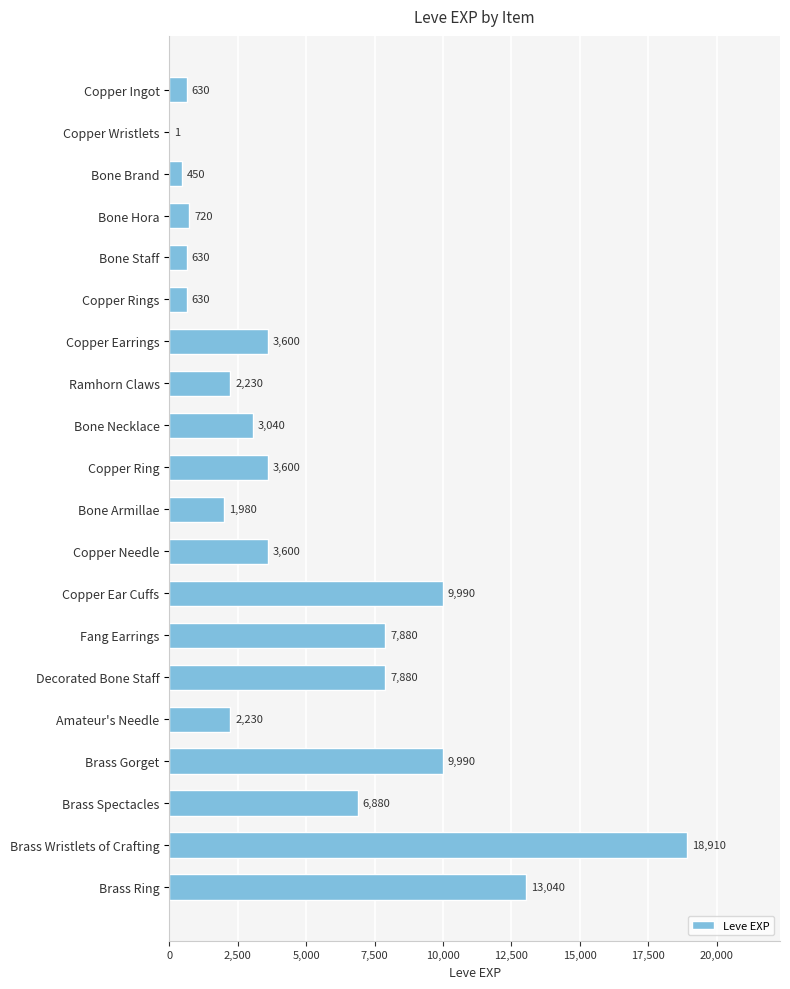

True or false: the data shows 2230 at Amateur's Needle.

True